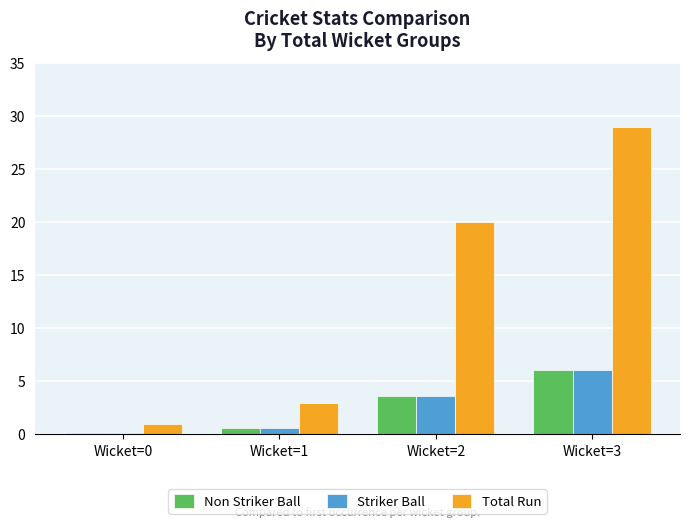

At which label does Striker Ball reach its peak?

Wicket=3